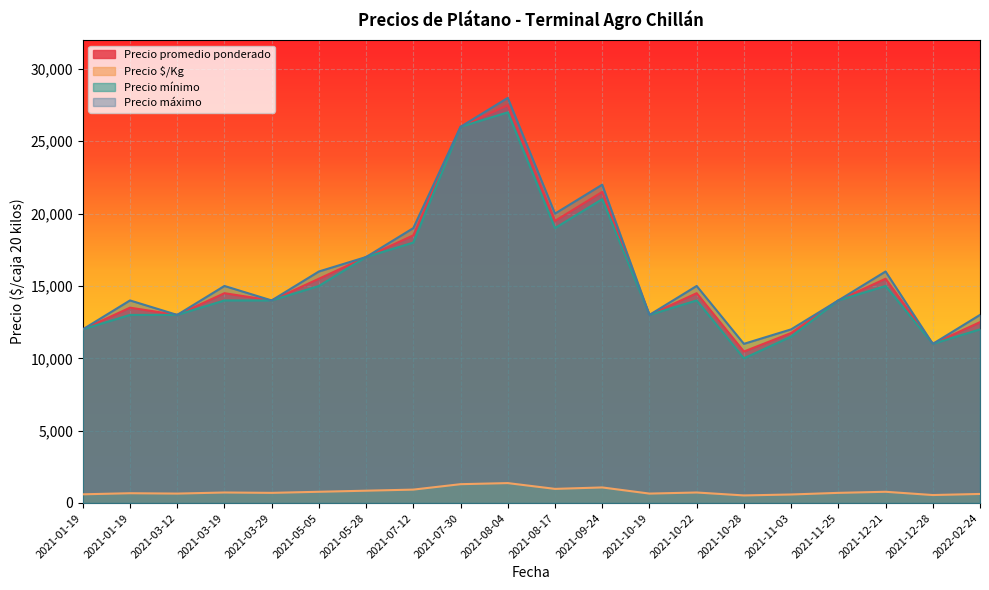

Reading left to right, what are all the values shown in this chart?

Precio promedio ponderado: 12000	13500	13000	14500	14000	15500	17000	18500	26000	27500	19500	21500	13000	14500	10469	11750	14000	15500	11000	12500
Precio $/Kg: 600	675	650	725	700	775	850	925	1300	1375	975	1075	650	725	523	588	700	775	550	625
Precio mínimo: 12000	13000	13000	14000	14000	15000	17000	18000	26000	27000	19000	21000	13000	14000	10000	11500	14000	15000	11000	12000
Precio máximo: 12000	14000	13000	15000	14000	16000	17000	19000	26000	28000	20000	22000	13000	15000	11000	12000	14000	16000	11000	13000